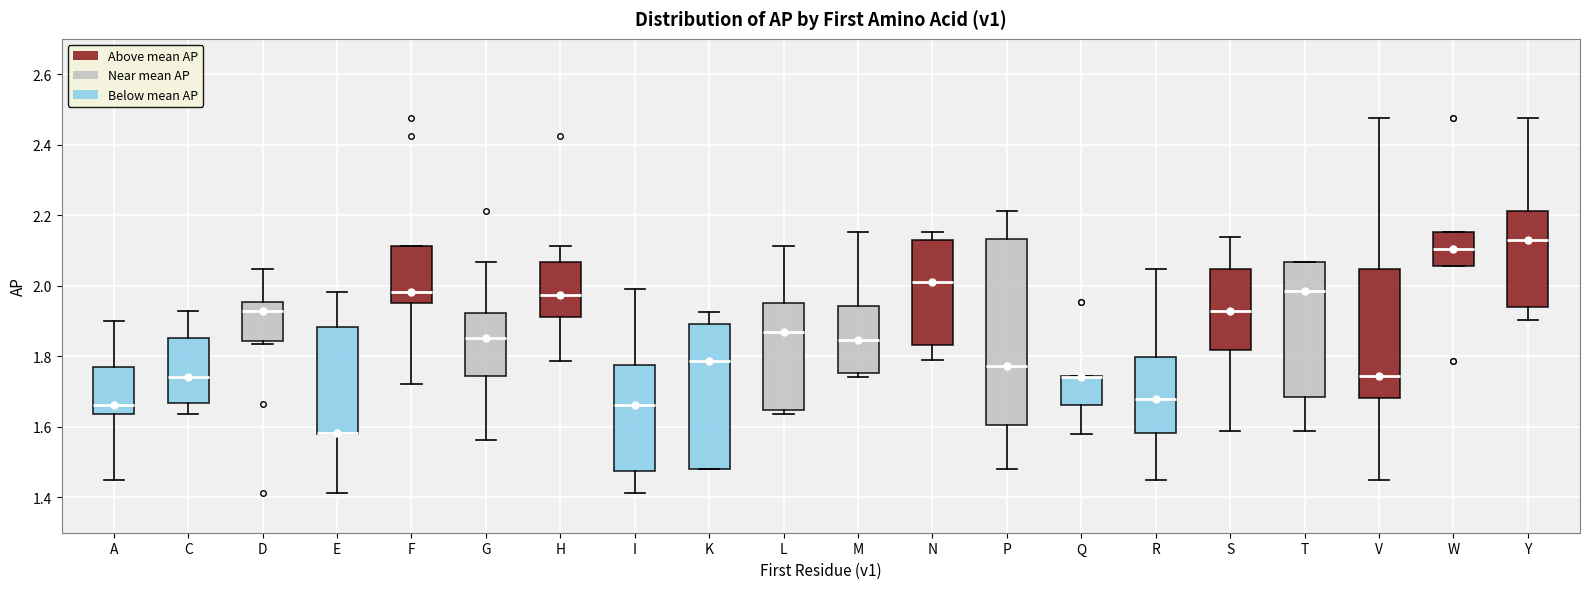

Which box is the tallest, from its lower edge to its upper edge?

P